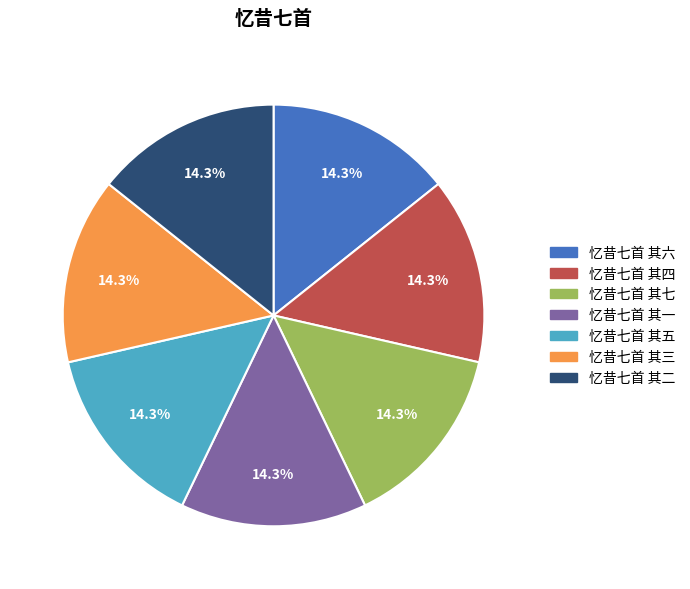

Count the number of slices in the pie.

7